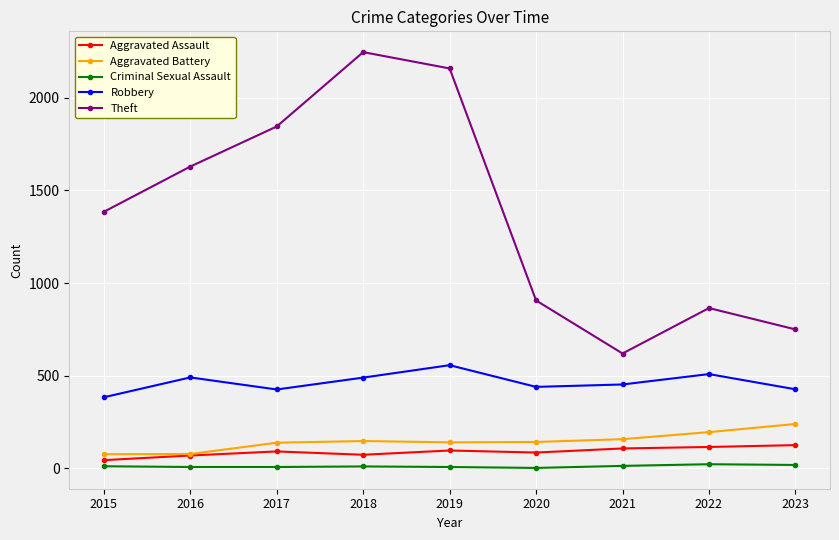

What are all the series names shown in the legend?

Aggravated Assault, Aggravated Battery, Criminal Sexual Assault, Robbery, Theft